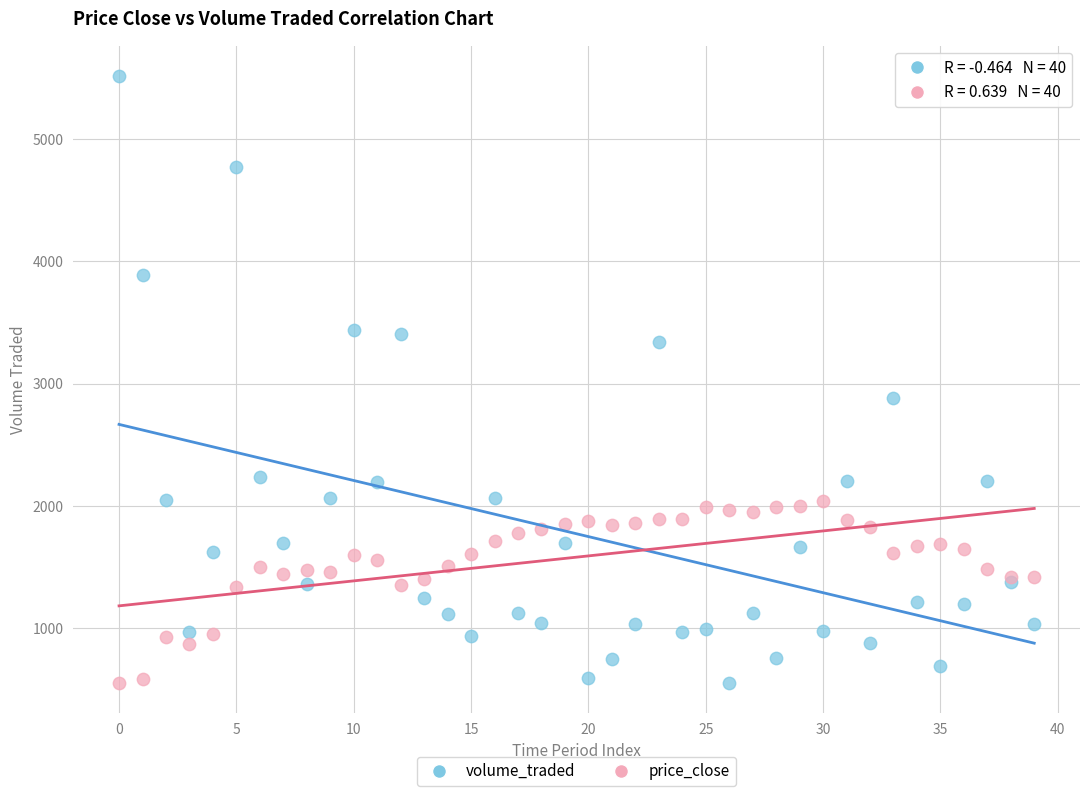

In the volume_traded series, what Y value is closest to 3033?

2883.2